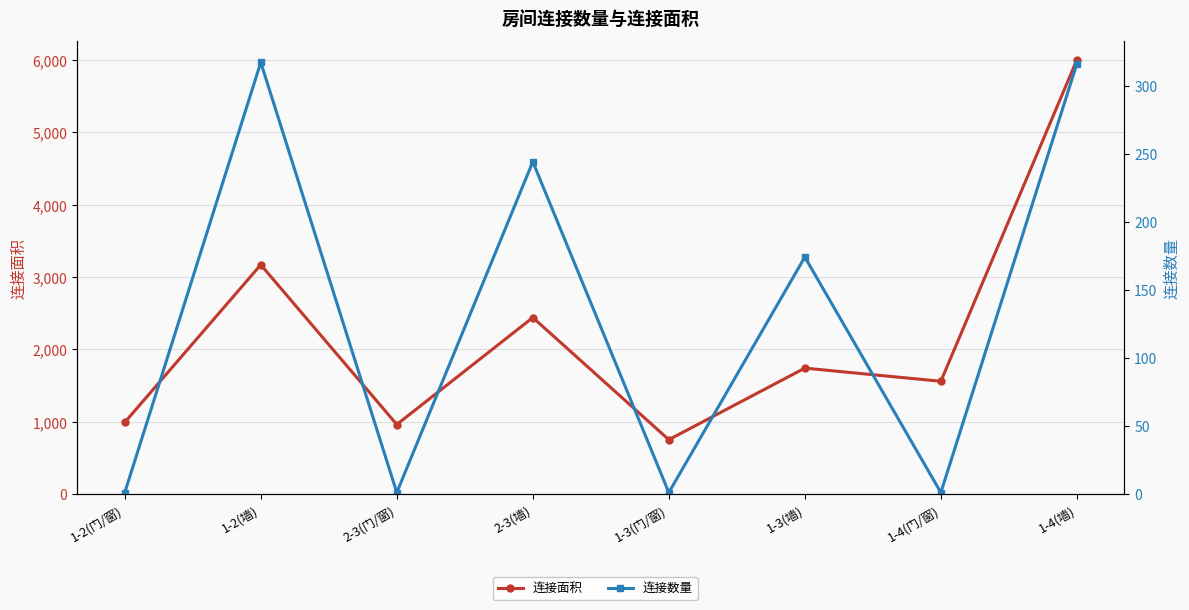

What is the average value of the 连接数量 series?

132